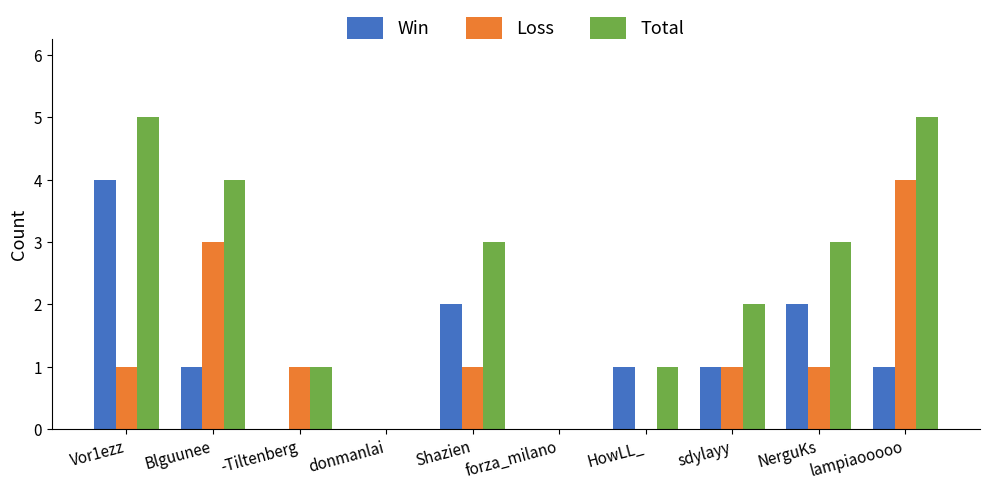

What value does the Win series have at lampiaooooo?

1